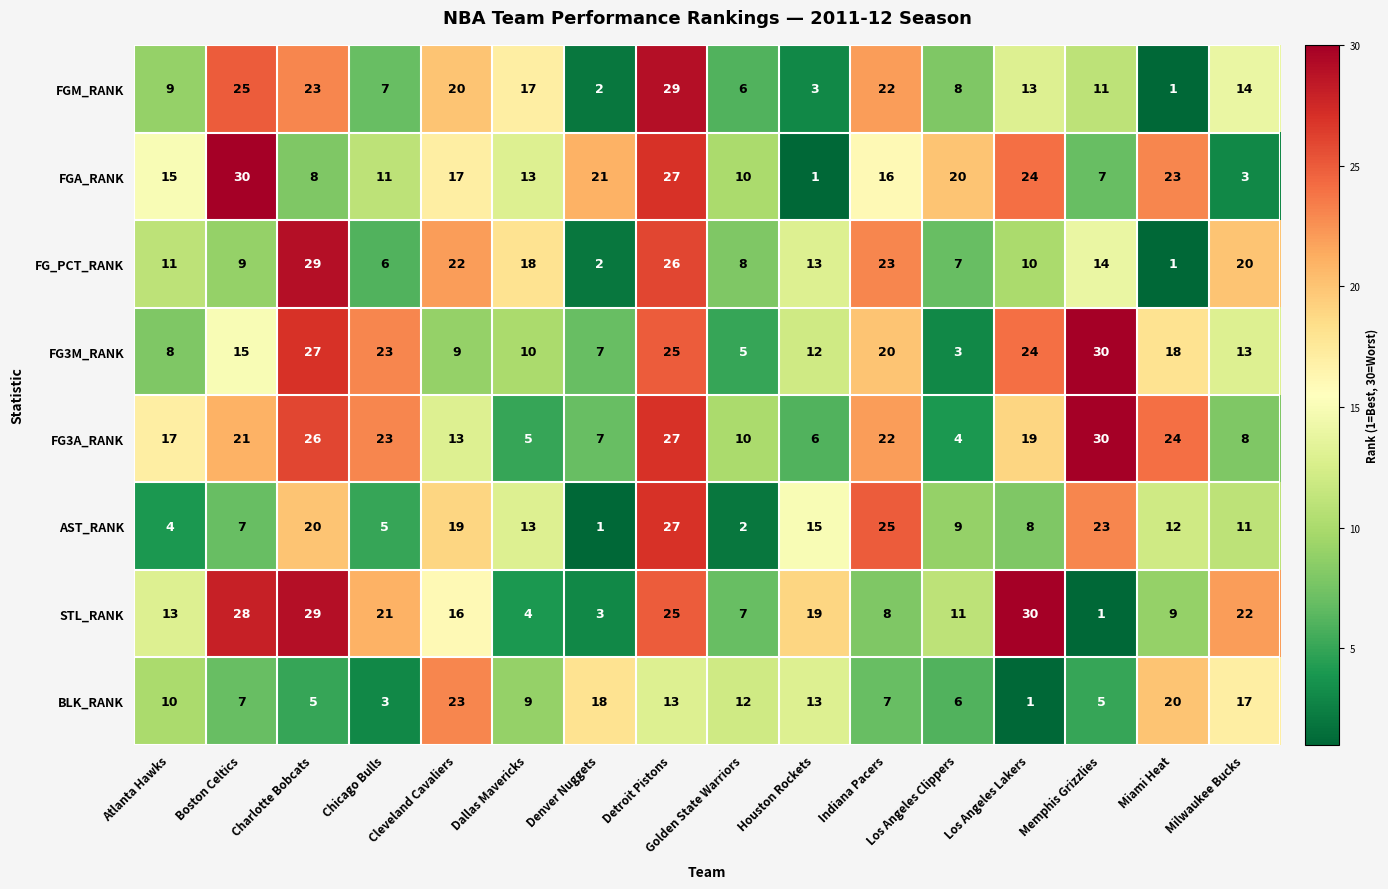

What is the sum of all STL_RANK values?

246